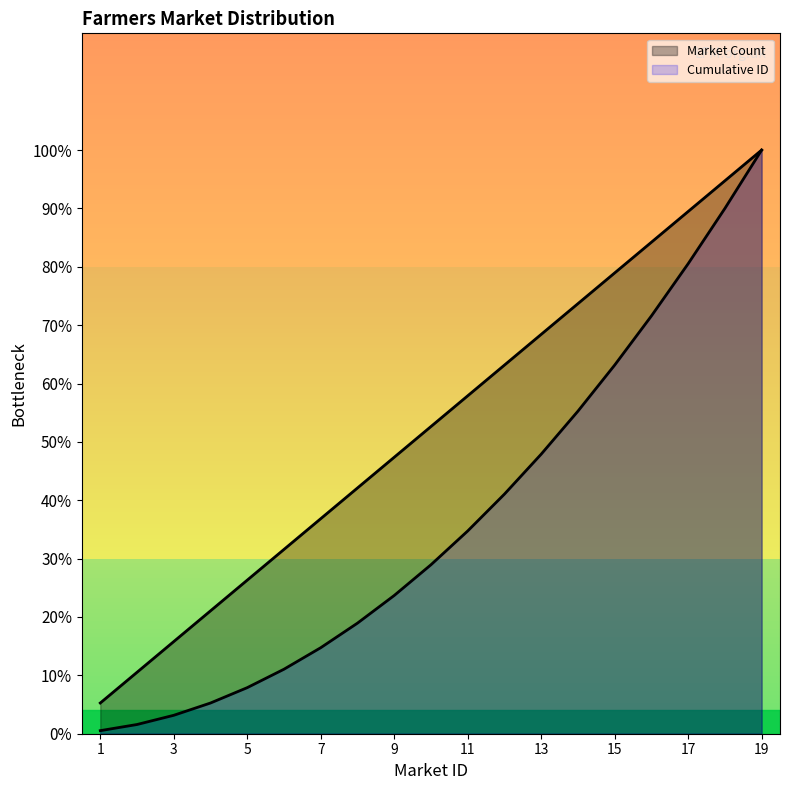

True or false: Cumulative ID and Market Count intersect in this chart.

False